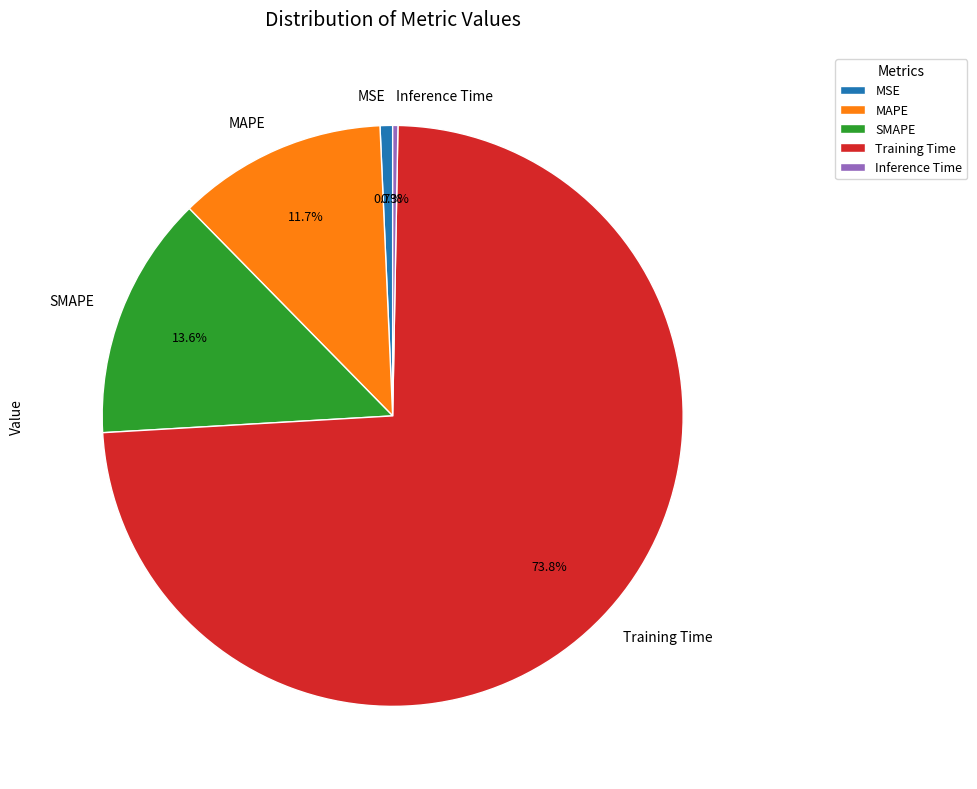

Count the number of slices in the pie.

5